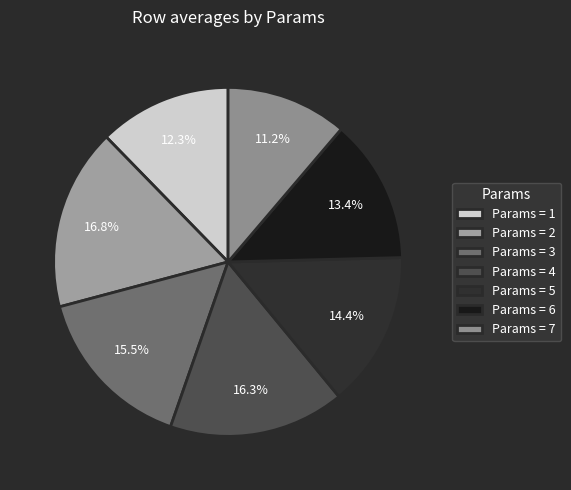

How many segments does this pie chart have?

7